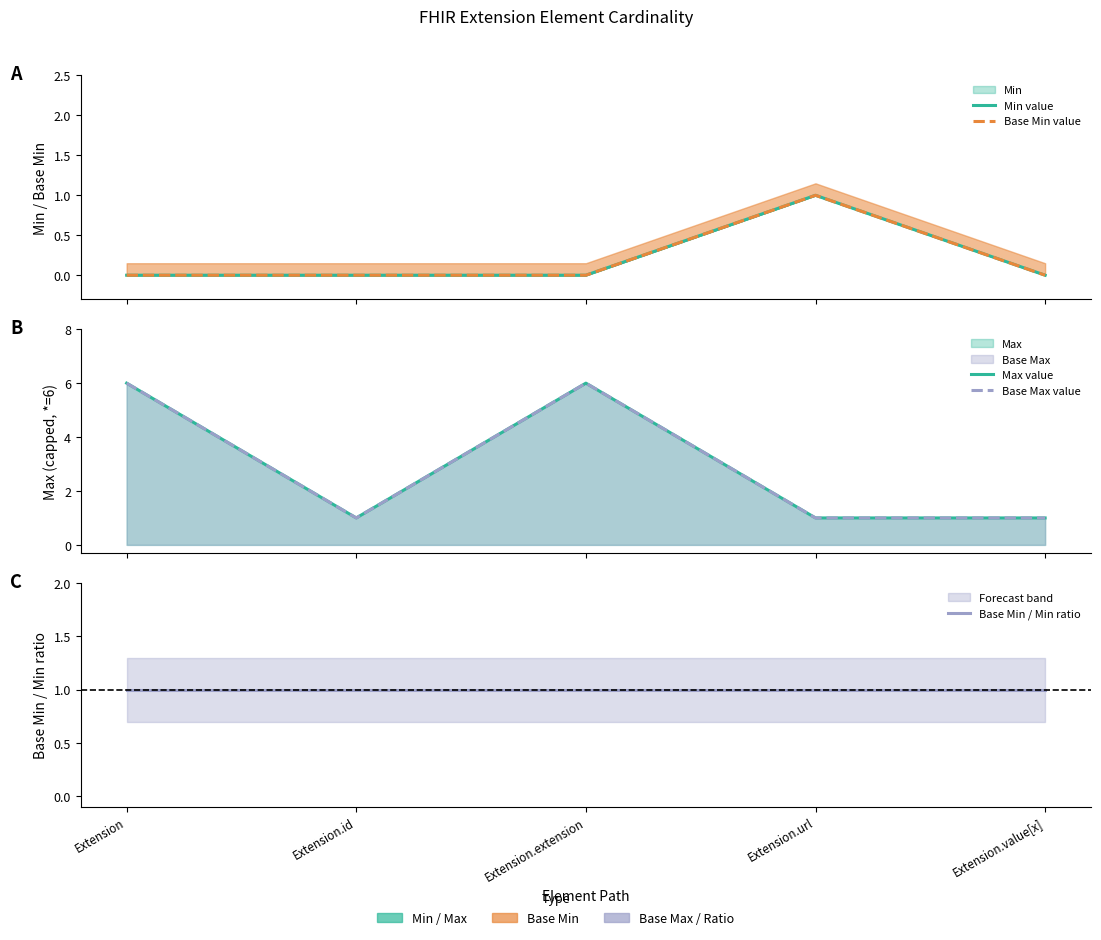

How many values in Min value are above zero?

1